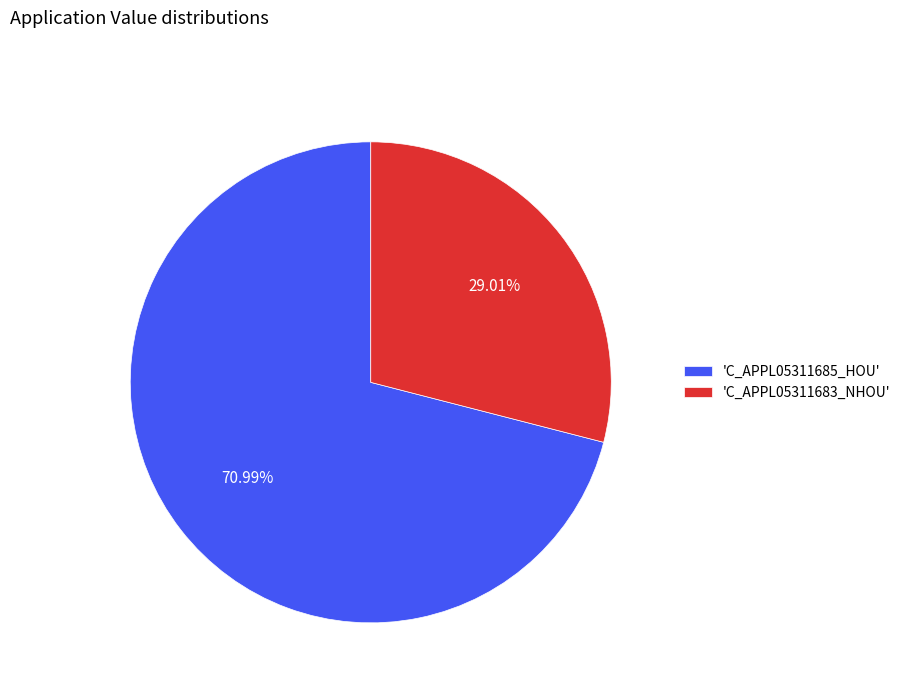

Rank the categories by value from highest to lowest.

'C_APPL05311685_HOU', 'C_APPL05311683_NHOU'